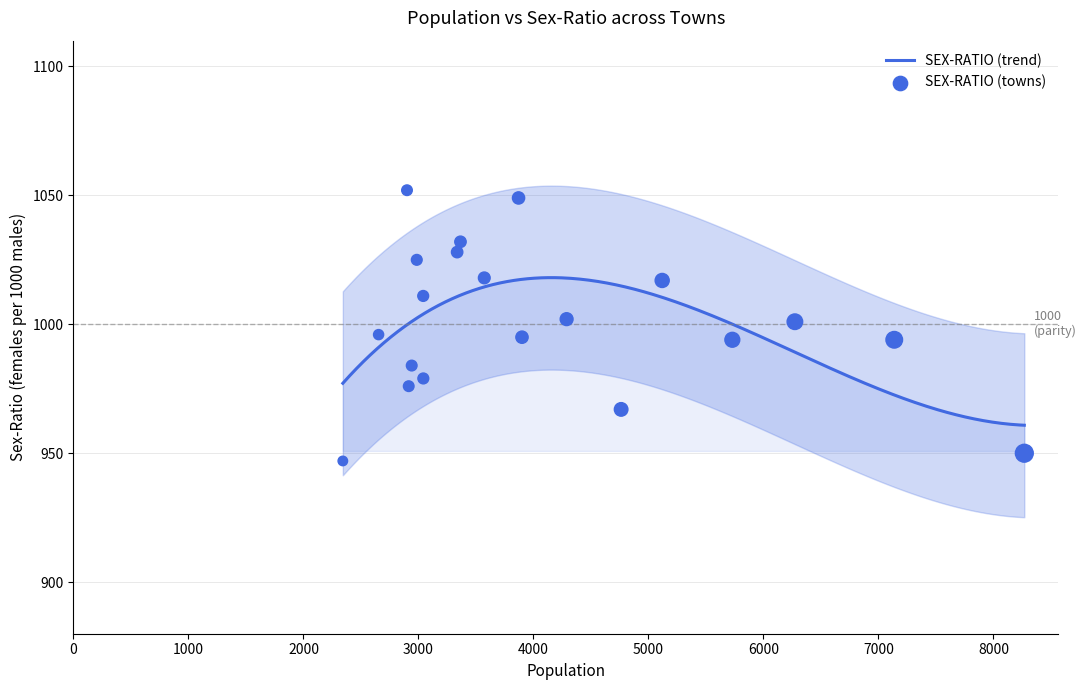

What is the lowest value of the SEX-RATIO (trend) series?

960.9